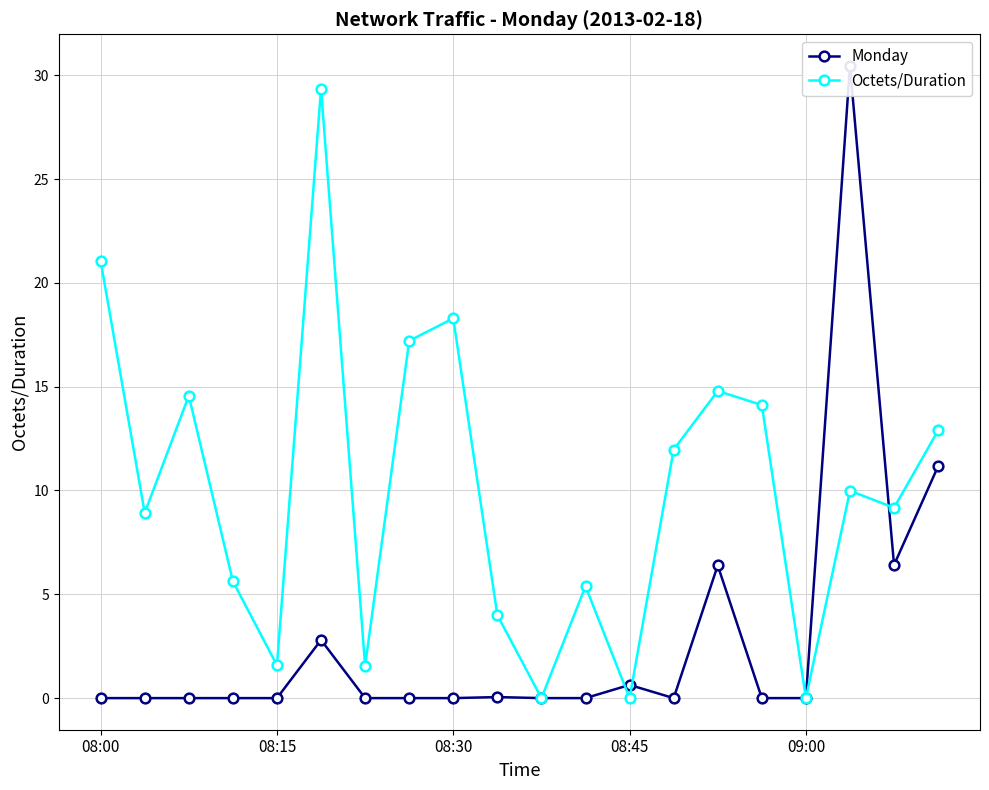

At how many categories does at least one series exceed 7?

12